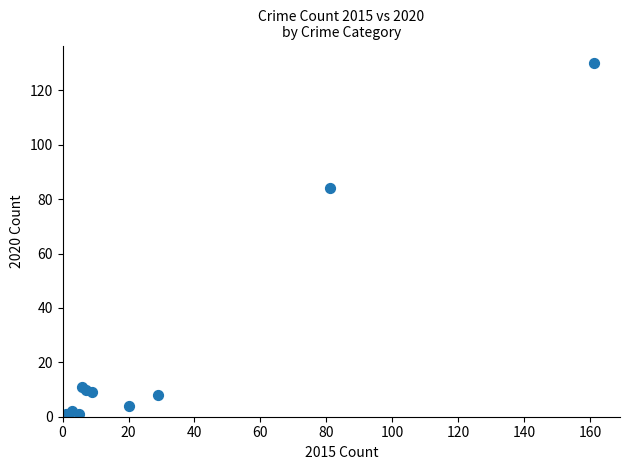

What Y value in the scatter plot is closest to 65?

84